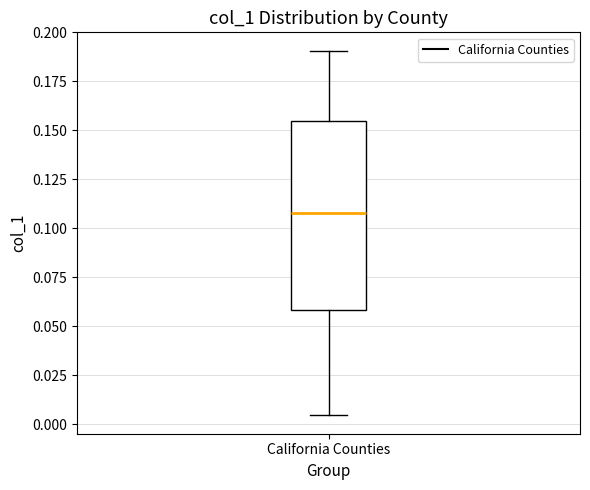

Where is the upper edge of the box for California Counties on the y-axis? The values are not printed on the chart, so give them approximately, as read against the axis.

0.155